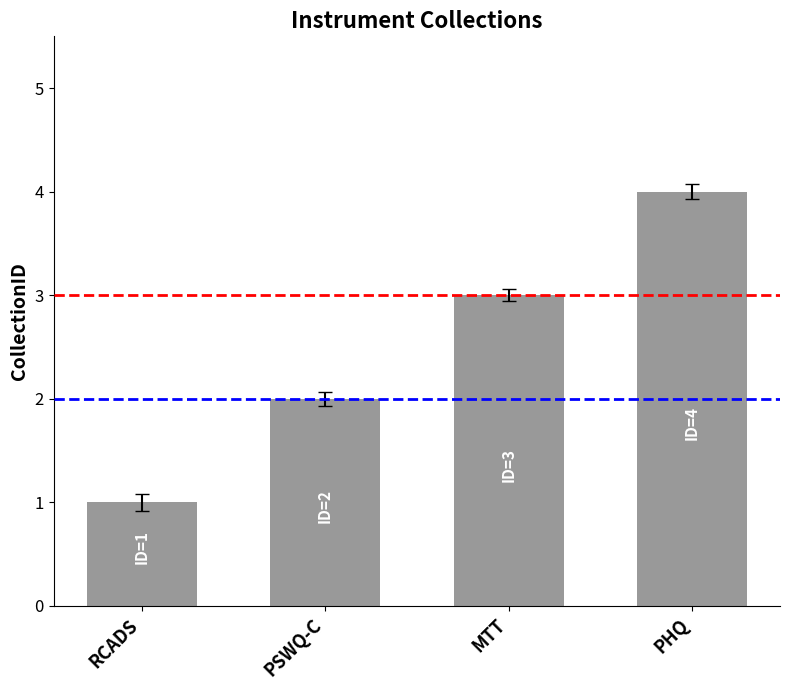

Which label corresponds to the smallest value in the chart?

RCADS